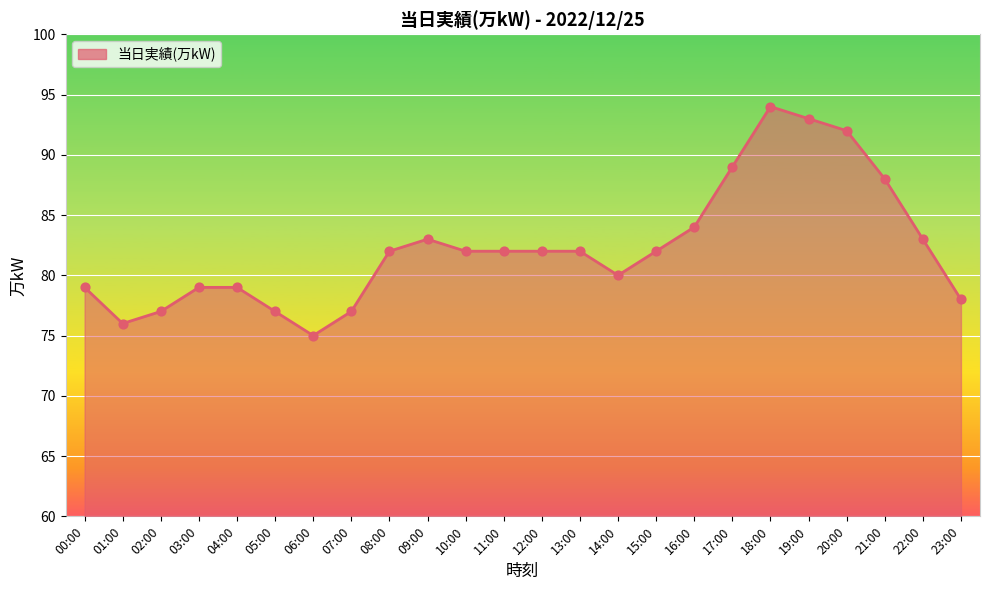

What is the change in value from 03:00 to 19:00?

+14